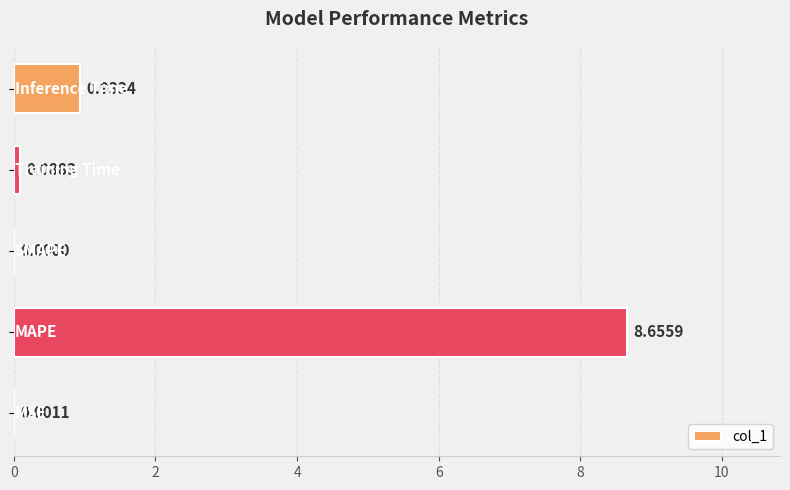

What is the sum of all values?

9.7